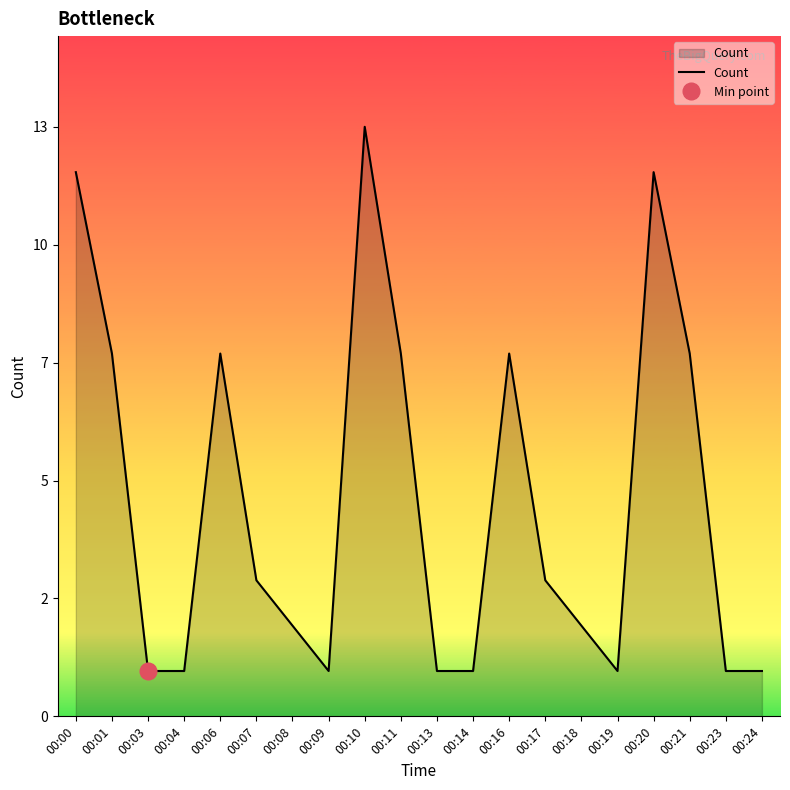

Which category has the lowest value across all series?

00:03